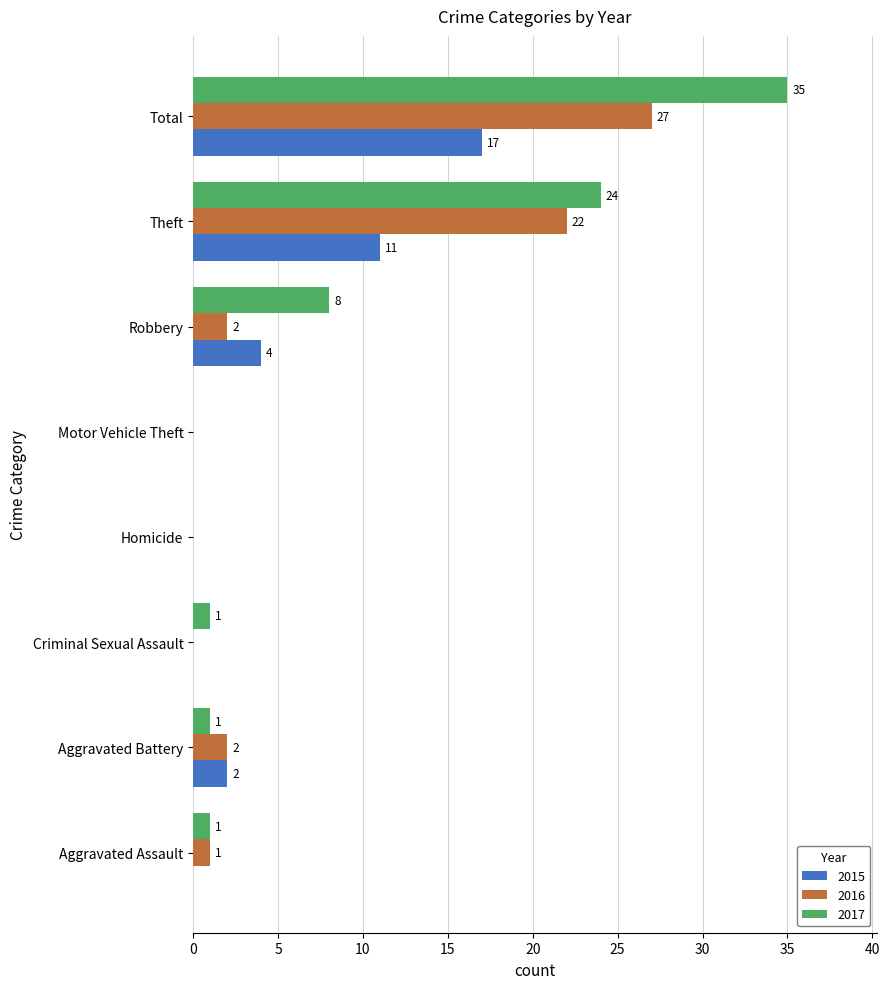

At which category does the chart reach its peak across all series?

Total